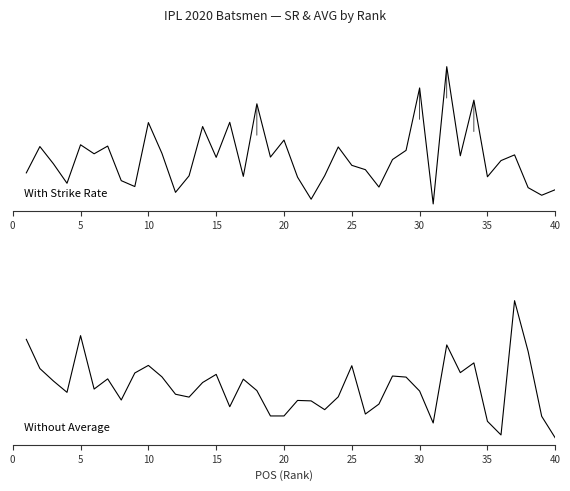

At how many categories does at least one series exceed 94?

40